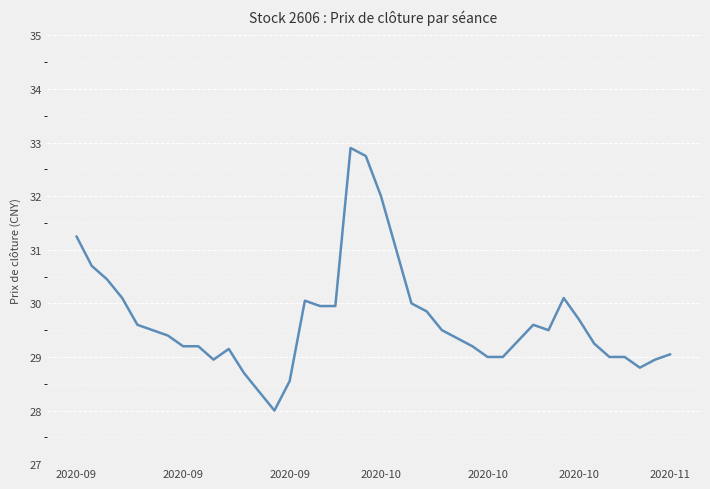

Is this an area chart (filled region under the line)?

No